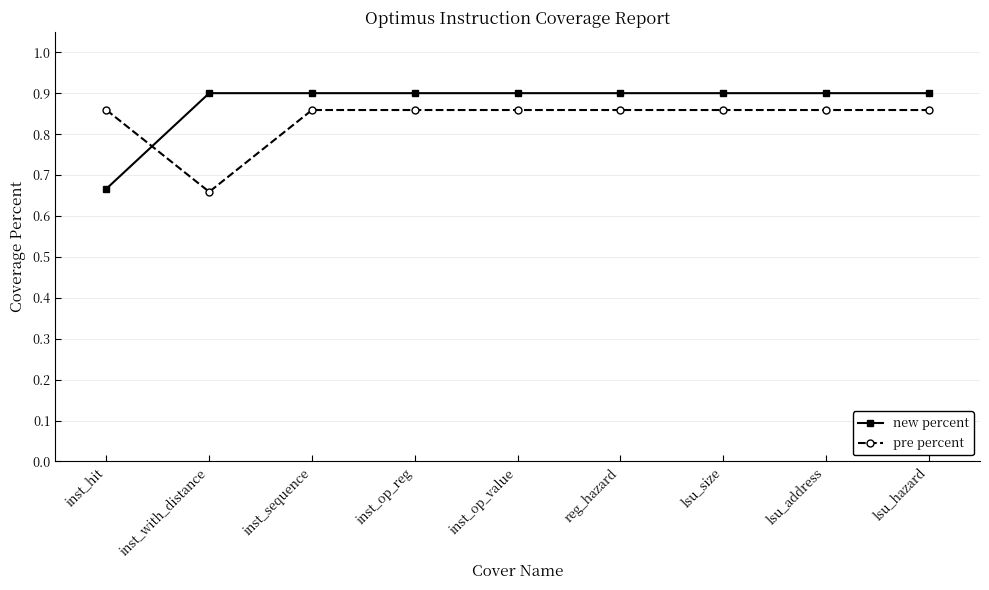

What is the label of the 4th point from the right?

reg_hazard